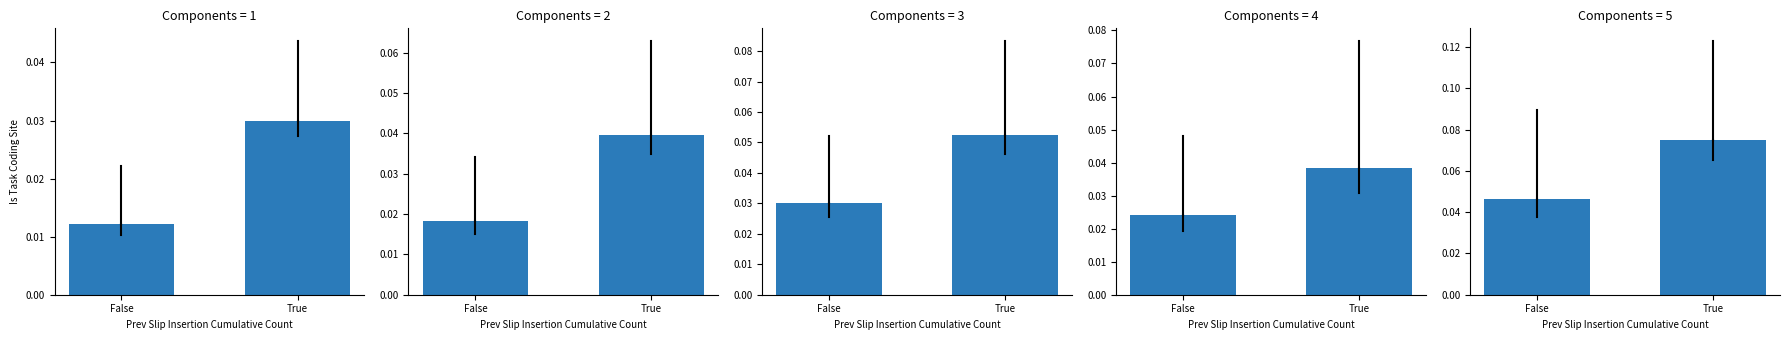

The value of control_status_changes at True is 0.0. True or false?

False